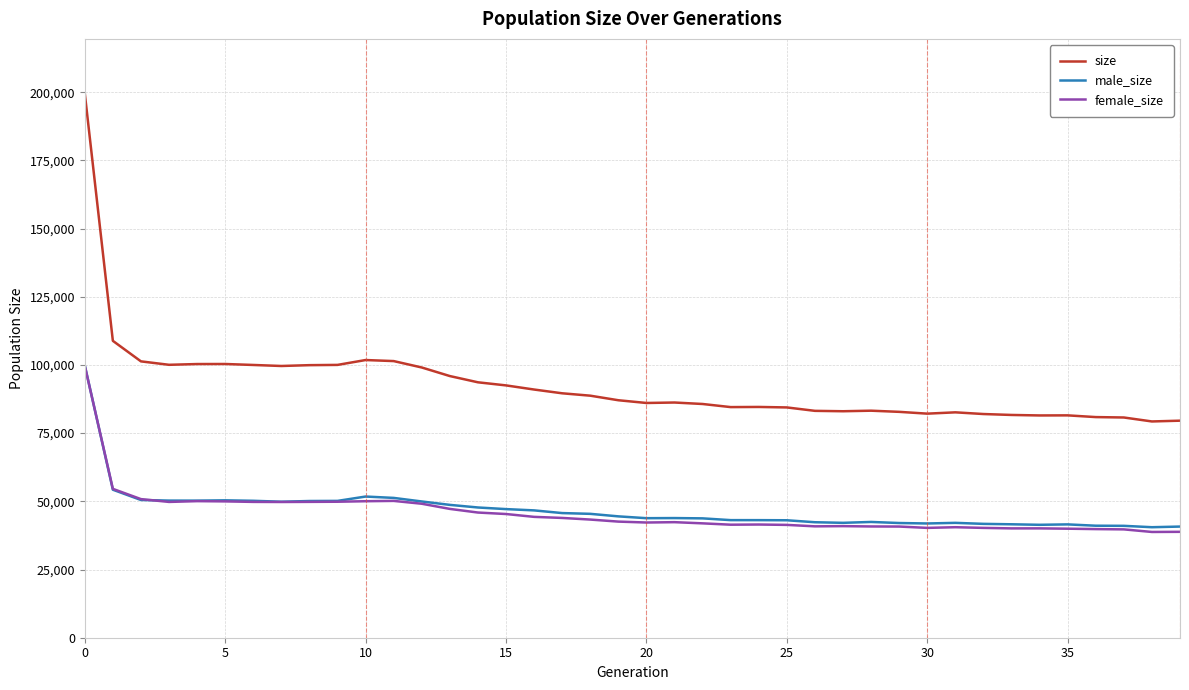

What is the maximum value for male_size?

99853